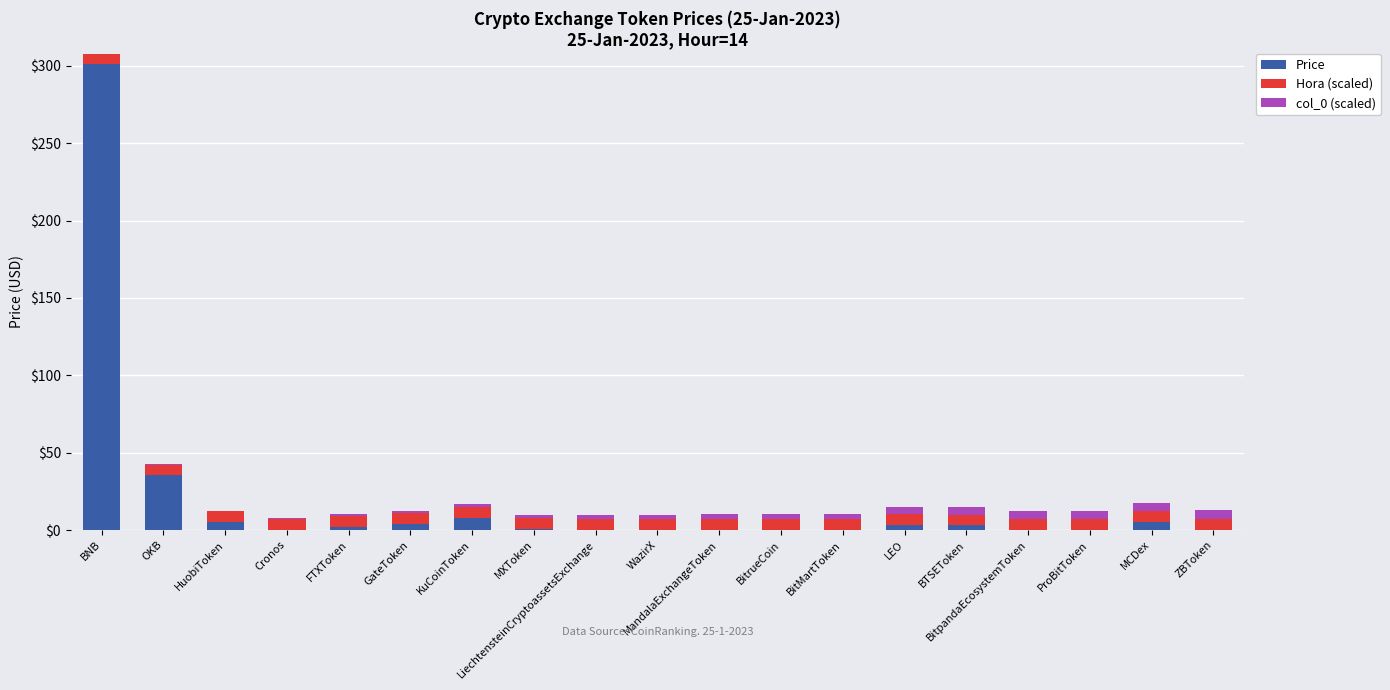

At which label does Price reach its peak?

BNB